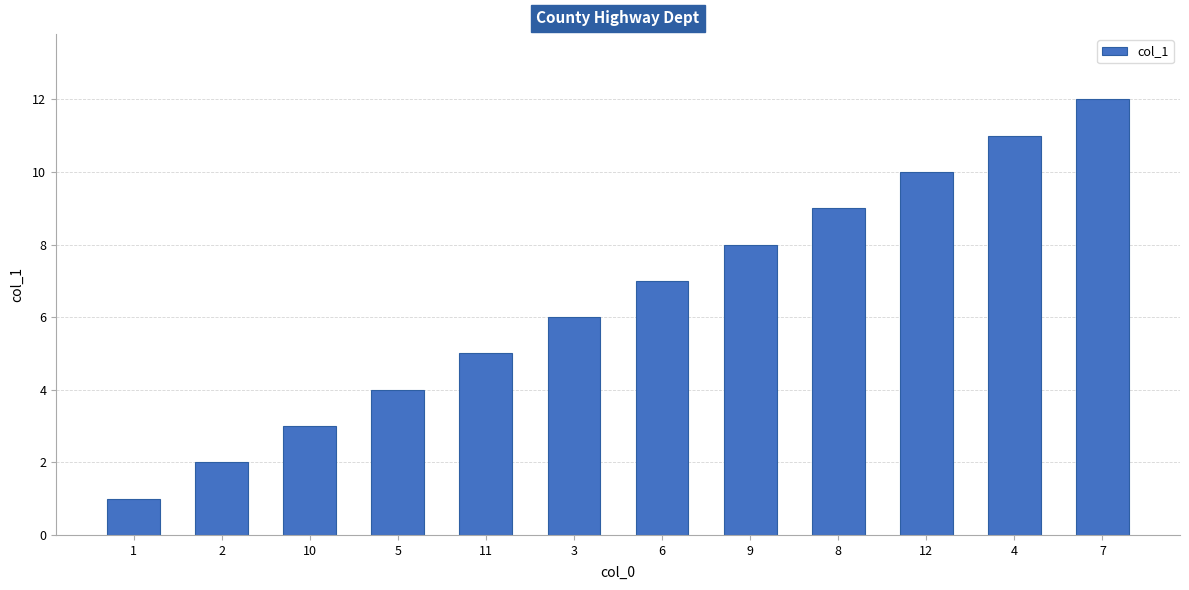

What is the difference between the second highest and minimum values?

10